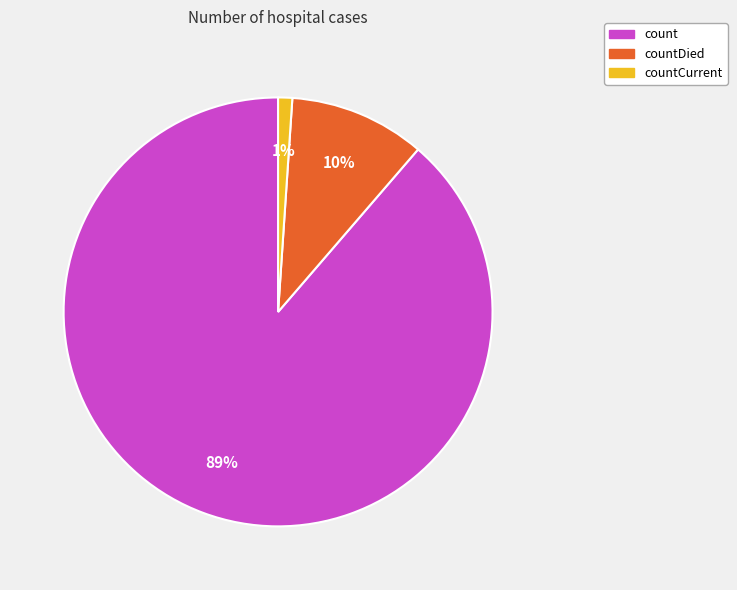

To the nearest percent, what is the difference between the countCurrent and countDied slice percentages?

9%